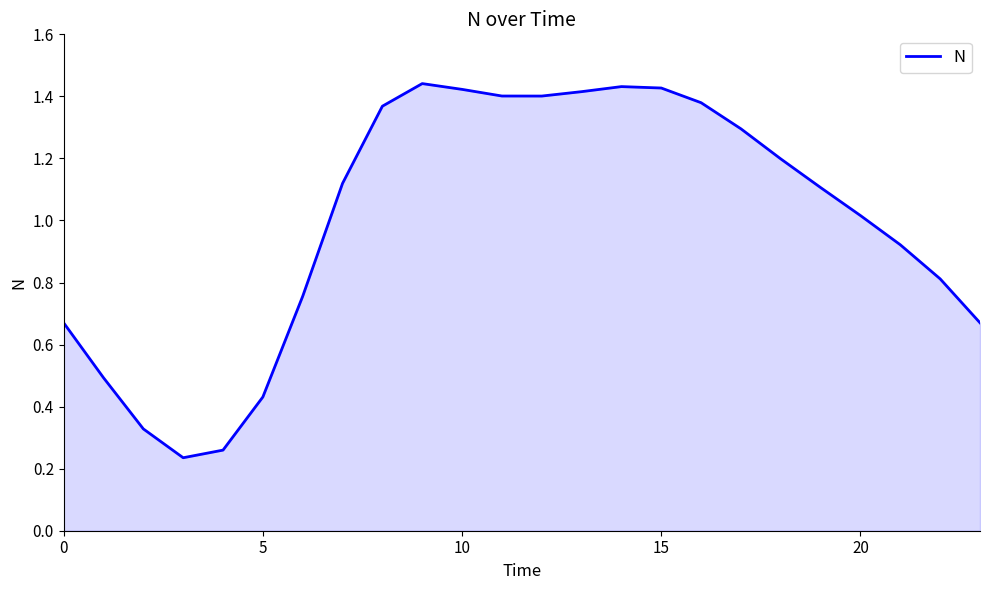

What is the difference between the maximum and minimum values?

1.2